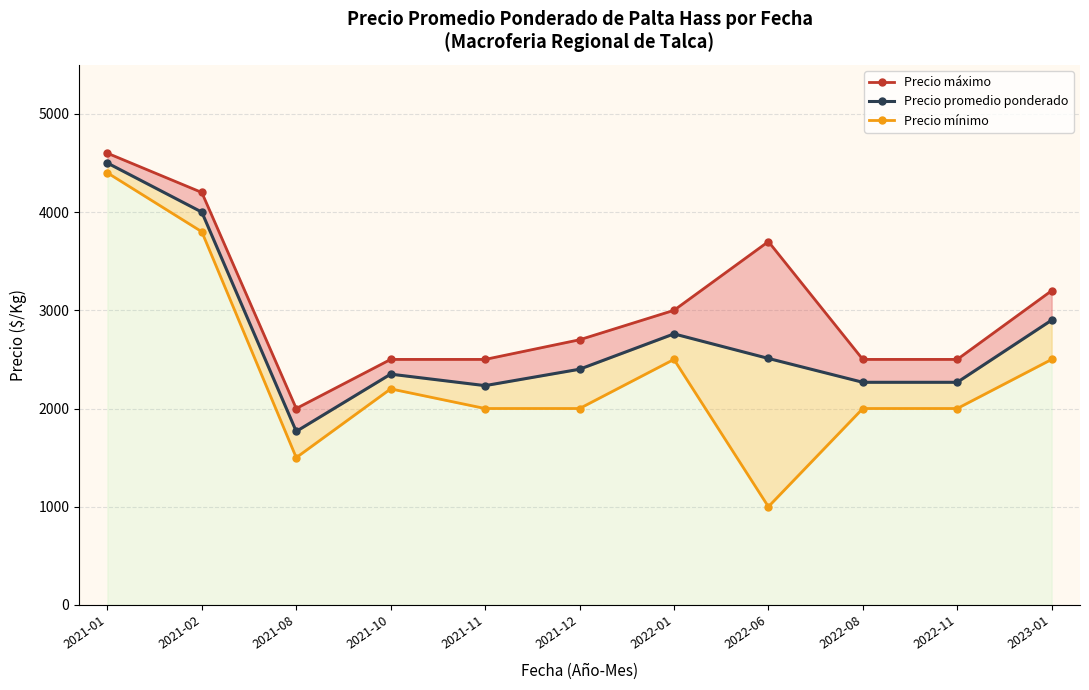

True or false: Precio máximo and Precio mínimo cross at least once.

False